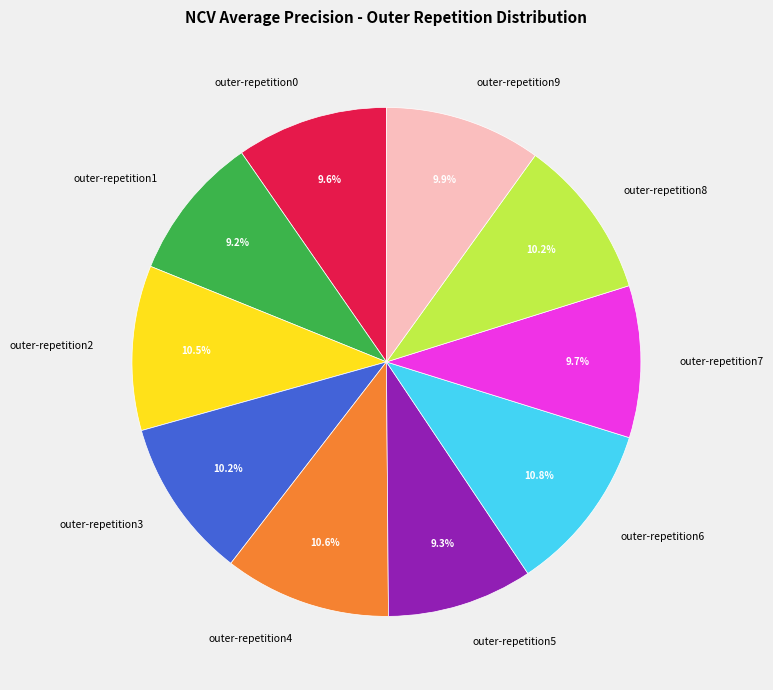

Is outer-repetition1 the majority of the pie?

No